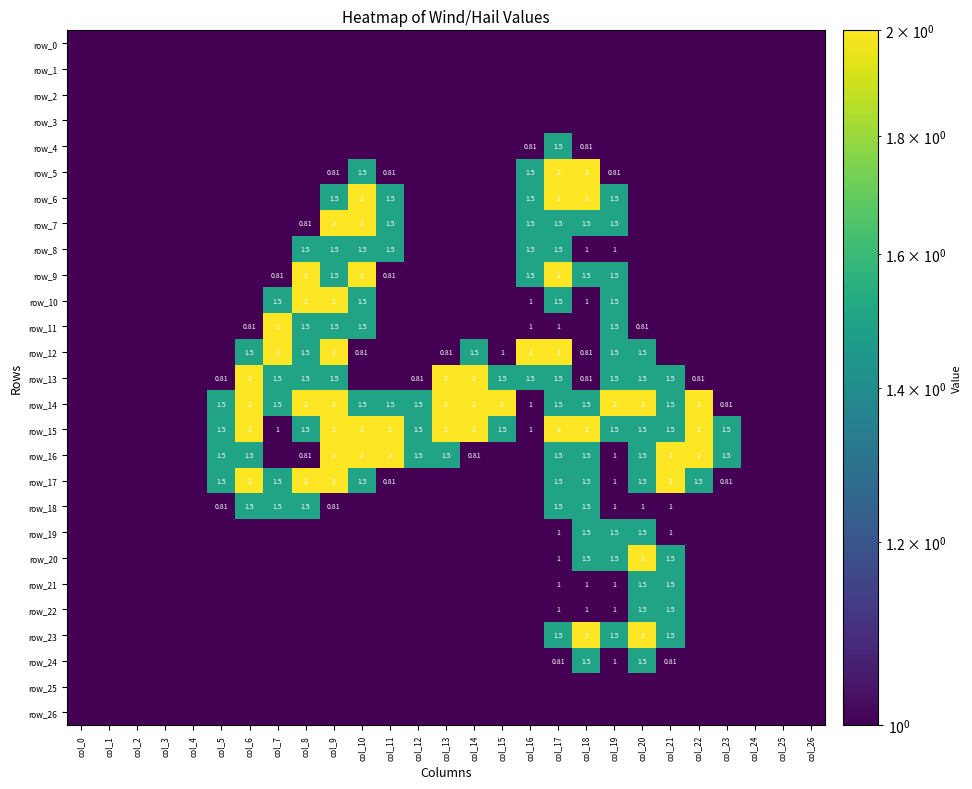

What is the average value of the row_22 series?

0.2